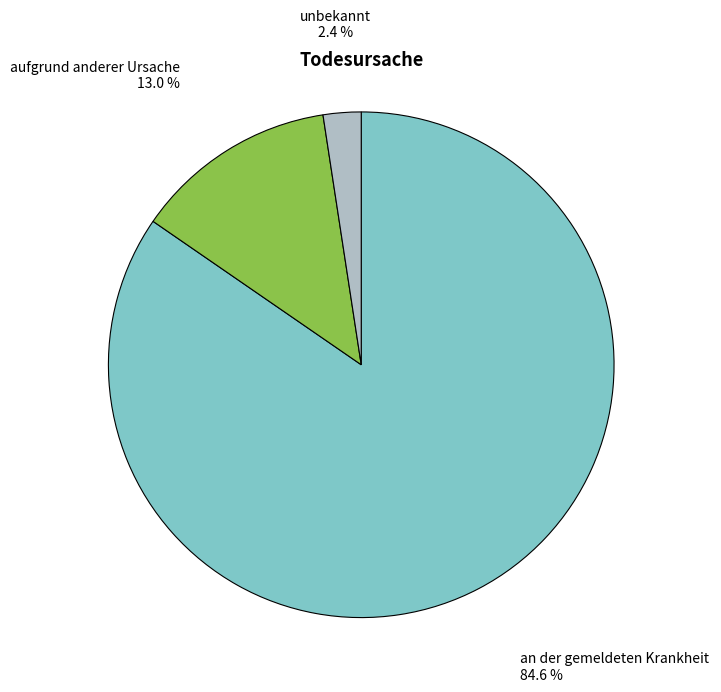

To the nearest percent, what is the difference between the aufgrund anderer Ursache and an der gemeldeten Krankheit slice percentages?

72%